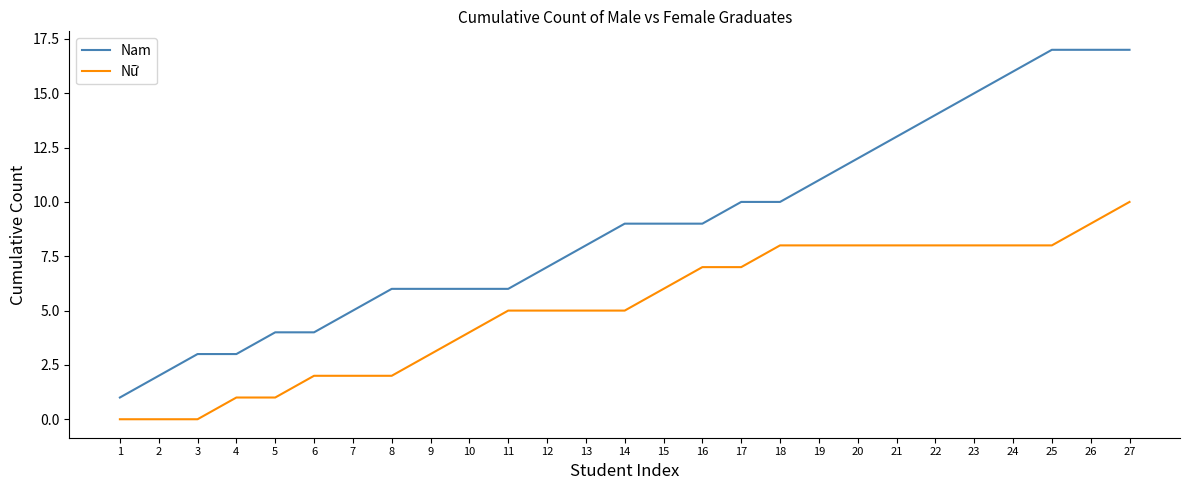

Which series has the largest total across all categories?

Nam